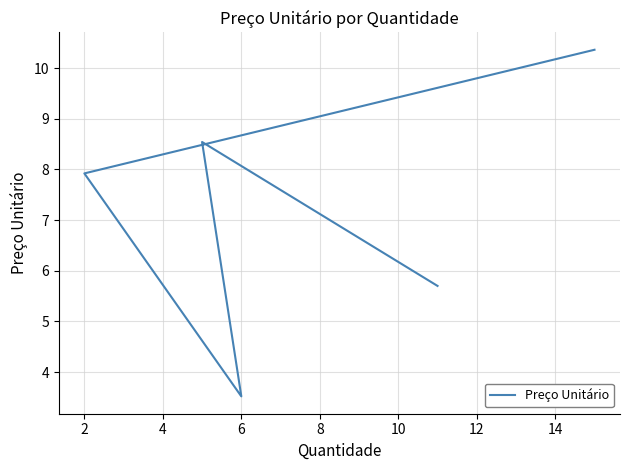

What is the difference between the second highest and second lowest values?

2.8